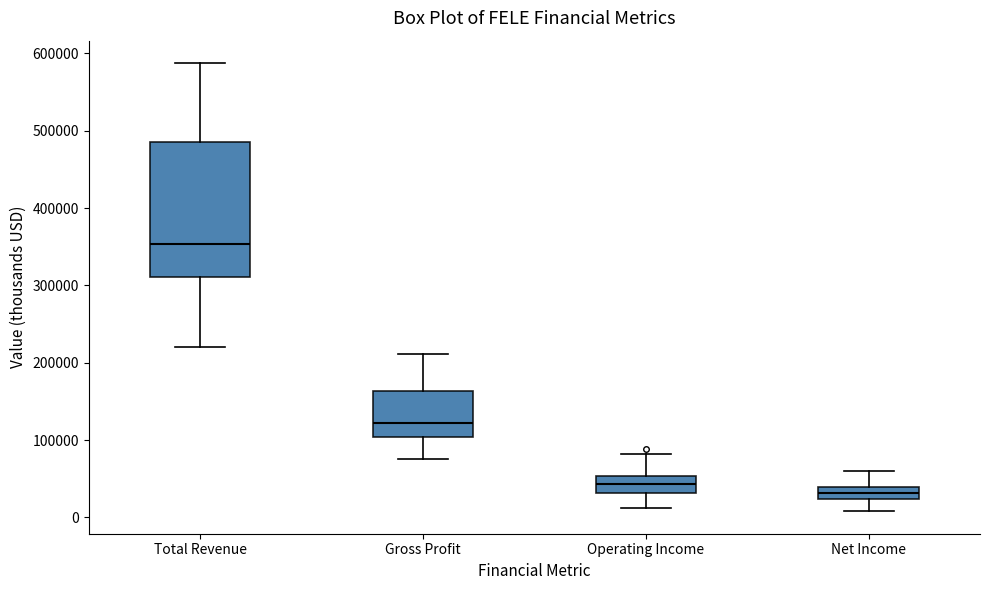

Which box's median line is the lowest?

Net Income